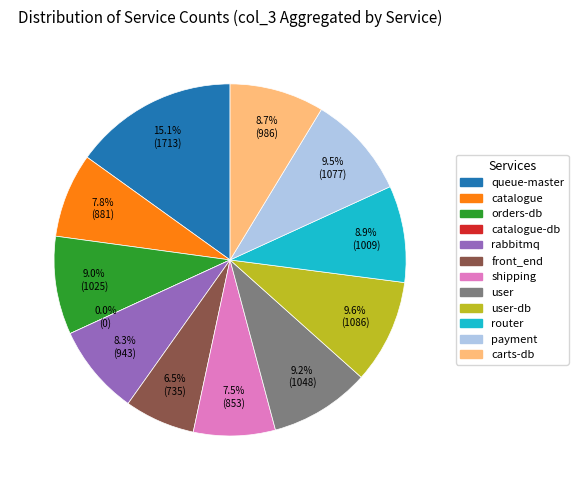

Is there a majority slice in this chart?

No